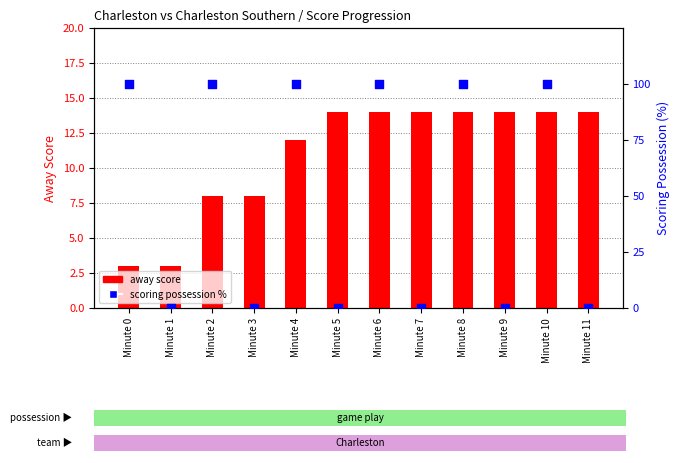

Which series reaches the maximum Y coordinate?

scoring possession %